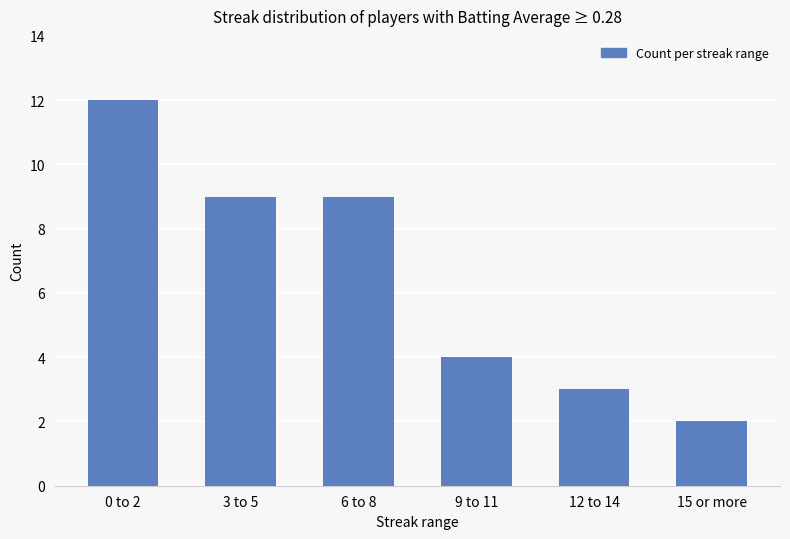

Reading left to right, transcribe all the data shown in this chart.

12	9	9	4	3	2